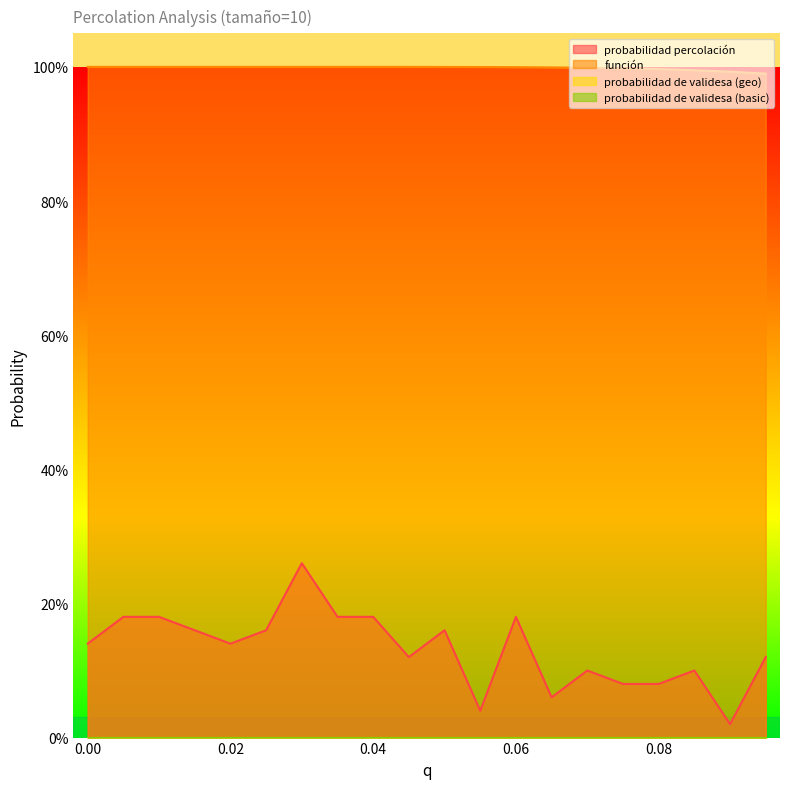

What is the average value of the probabilidad percolación series?

0.1